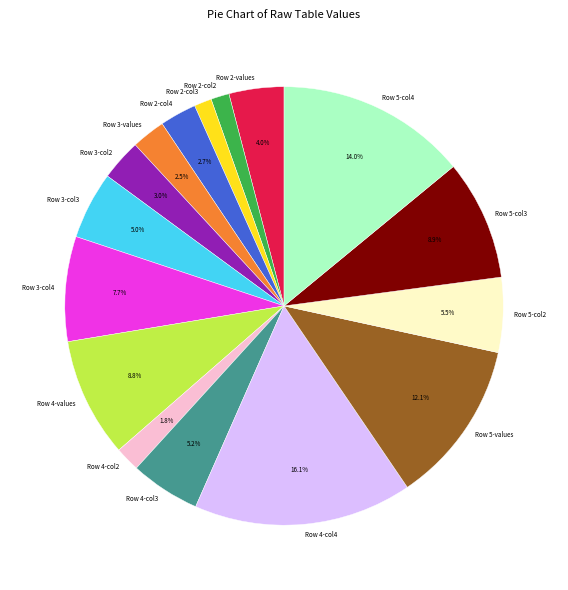

Is there a majority slice in this chart?

No